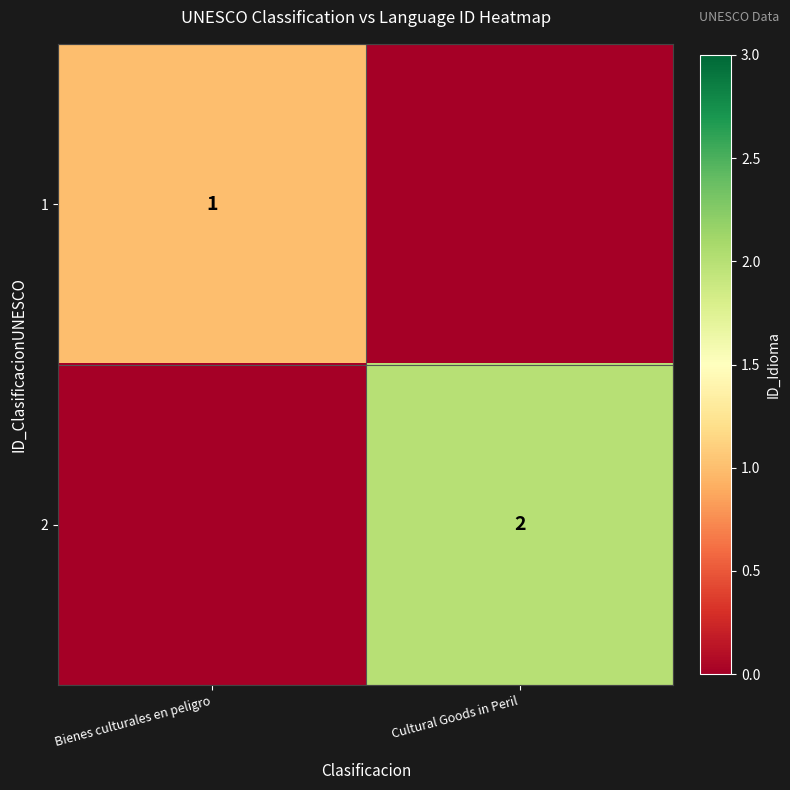

Is the value of 2 at Cultural Goods in Peril greater than the value of 1 at Bienes culturales en peligro?

Yes